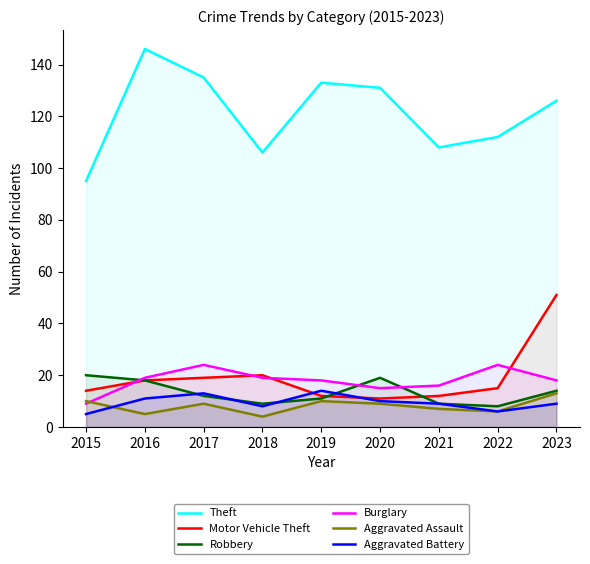

In Aggravated Assault, how many points are lower than both neighbors (excluding endpoints)?

3